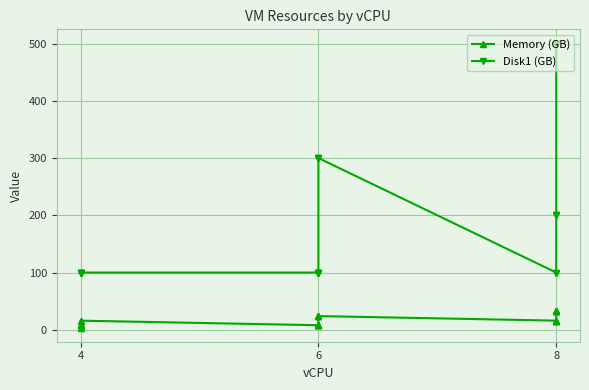

What is the minimum value shown in the chart?

4